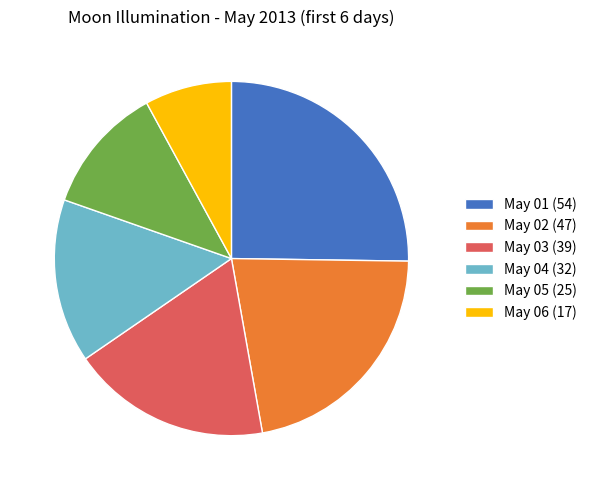

Is there a majority slice in this chart?

No